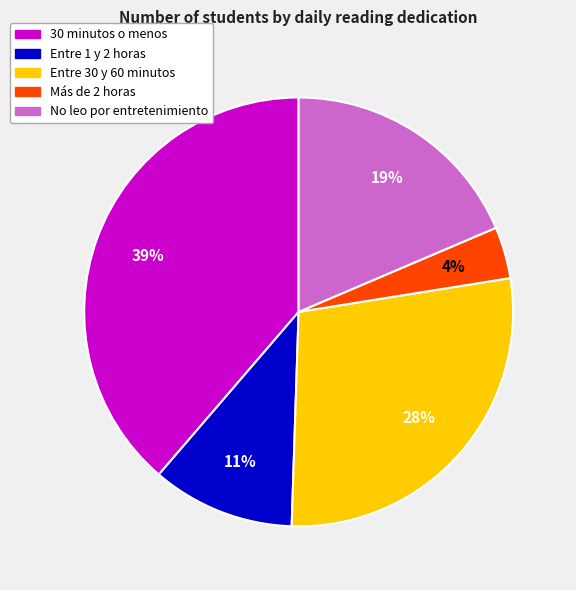

Combined, do 30 minutos o menos and Entre 1 y 2 horas account for over 50%?

No